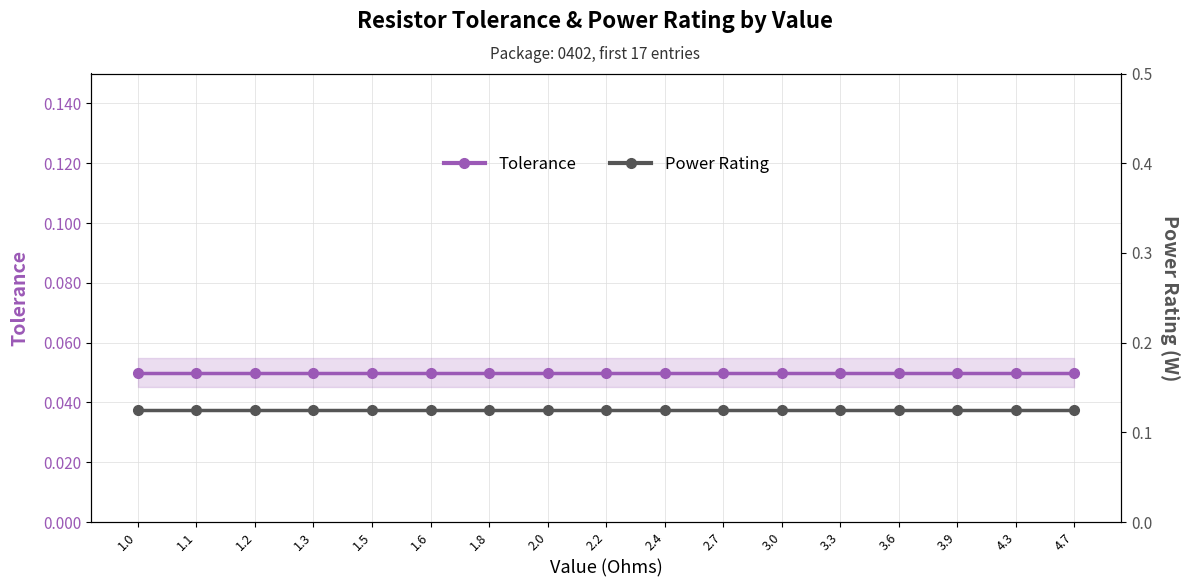

At 1.1, list the series in order from largest to smallest.

Power Rating, Tolerance